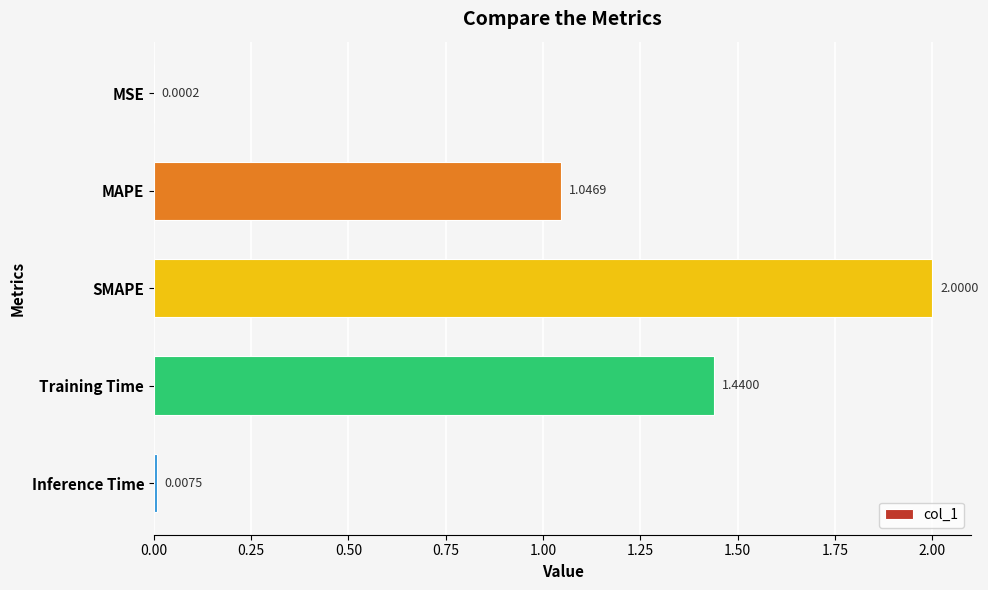

Count the number of values greater than 1.

3